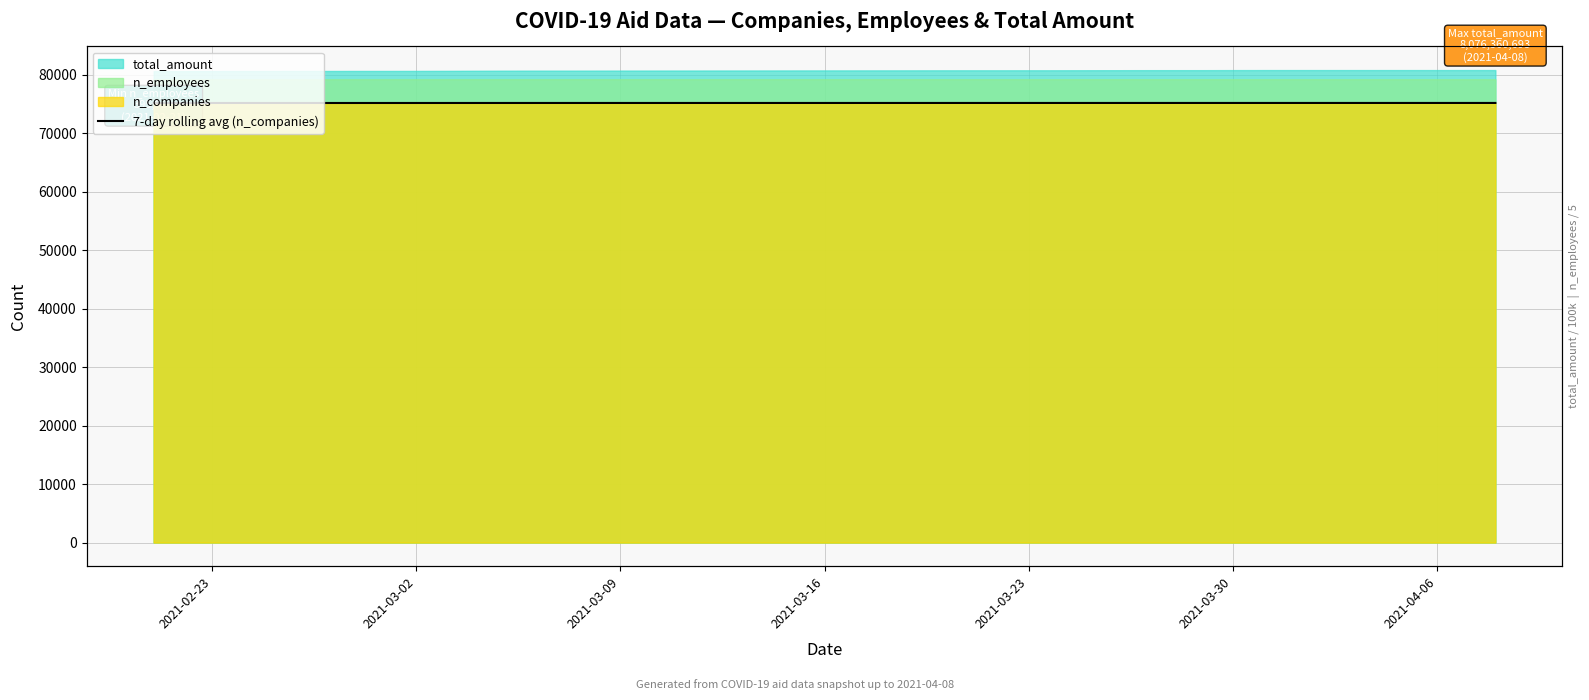

How many lines are shown in the chart?

1